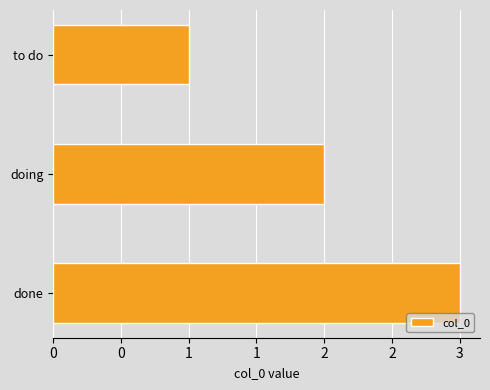

Rank the categories by value from highest to lowest.

done, doing, to do